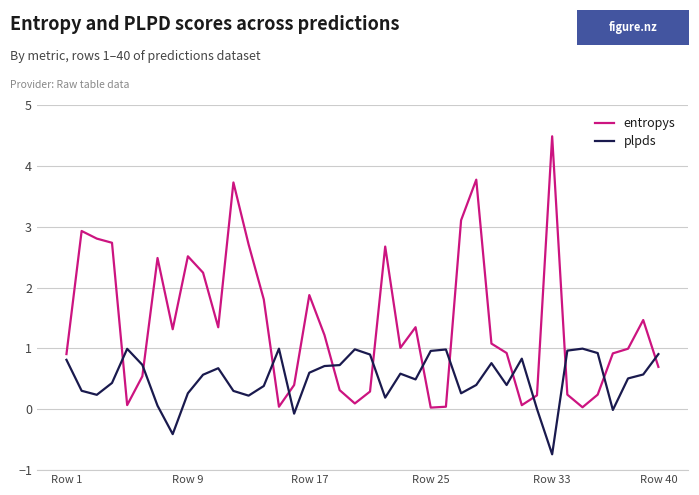

At how many categories does at least one series exceed 0?

40